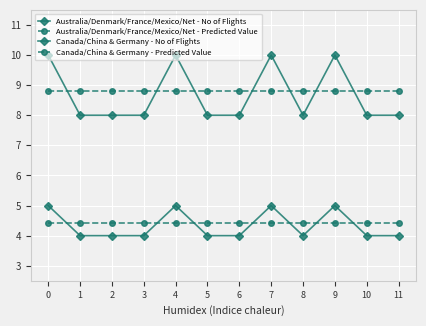

How many lines are shown in the chart?

4